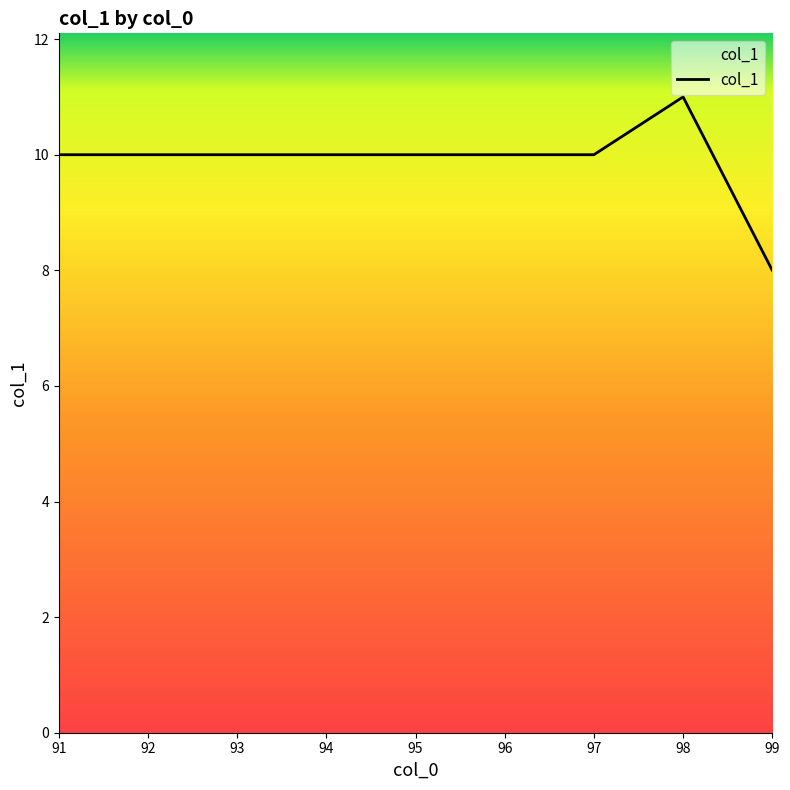

How many lines are shown in the chart?

1